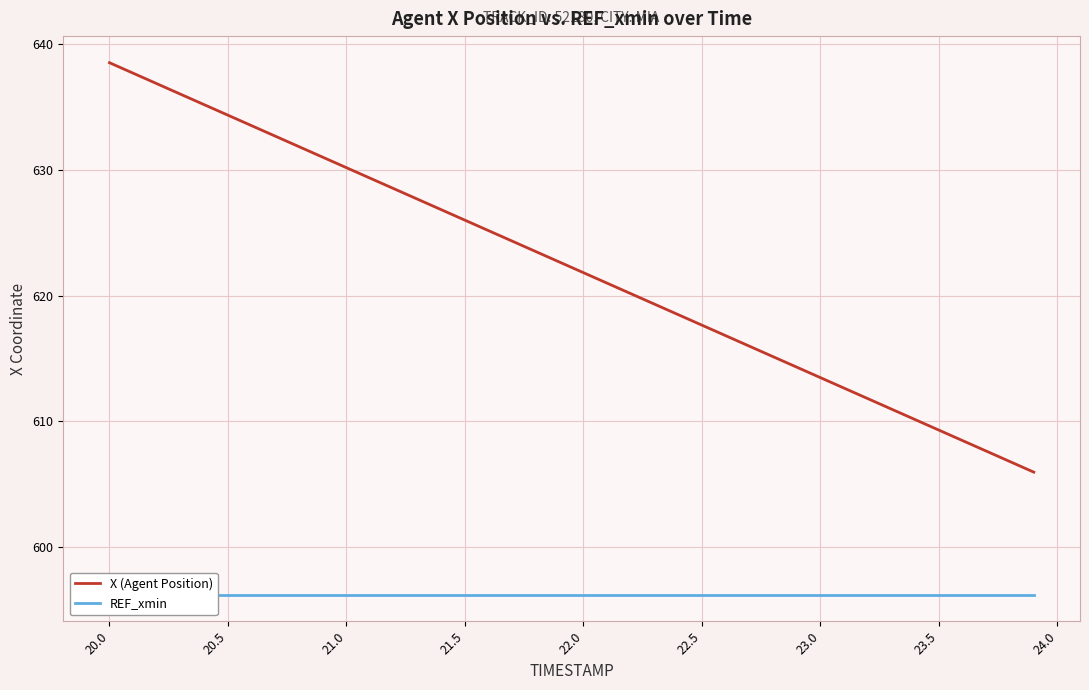

How many categories are shown in the chart?

40